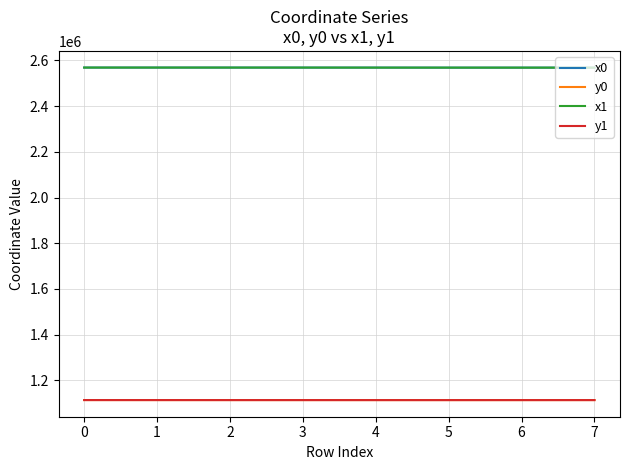

What is the total value across all series at 4?

7365119.8